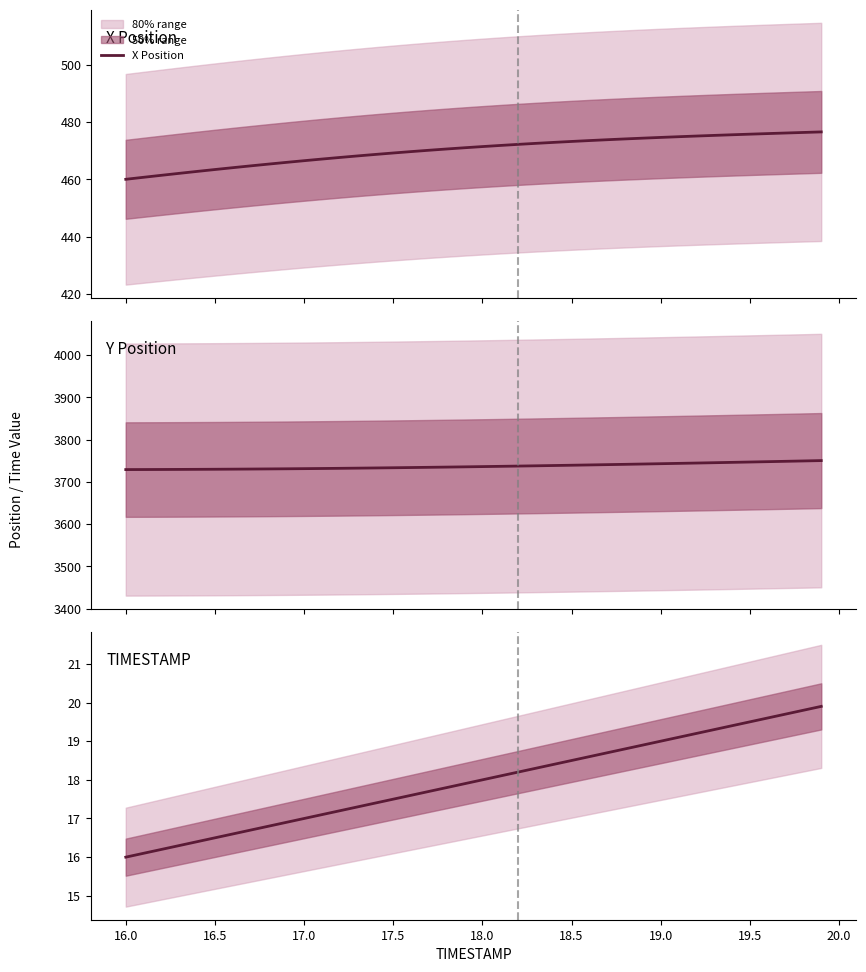

The value of Y Position at 24 is 1604.9. True or false?

False